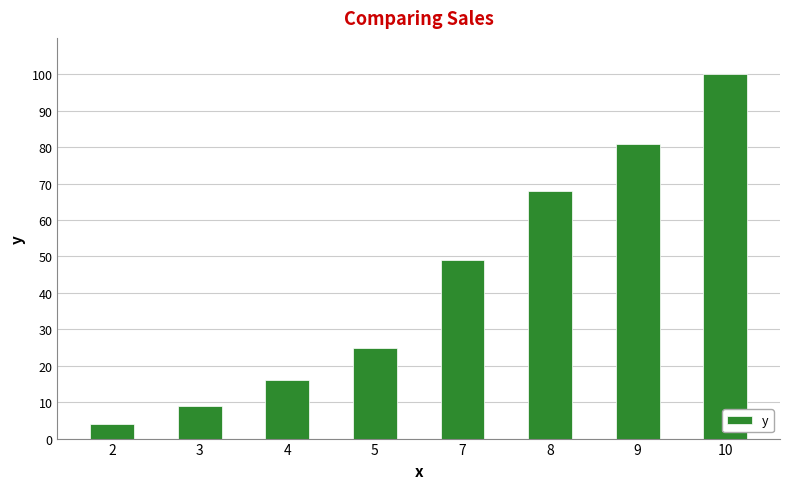

Reading right to left, extract all data points from this chart.

100	81	68	49	25	16	9	4